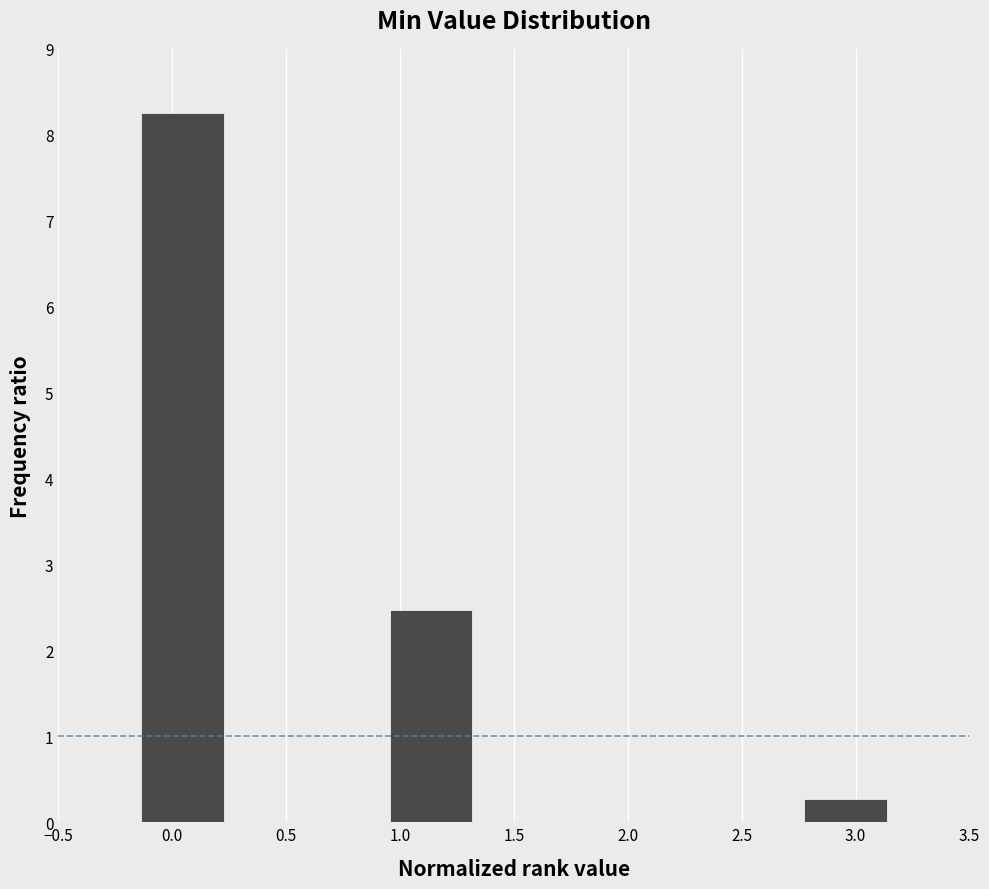

Which range on the x-axis has the tallest bar?

-0.15 to 0.25